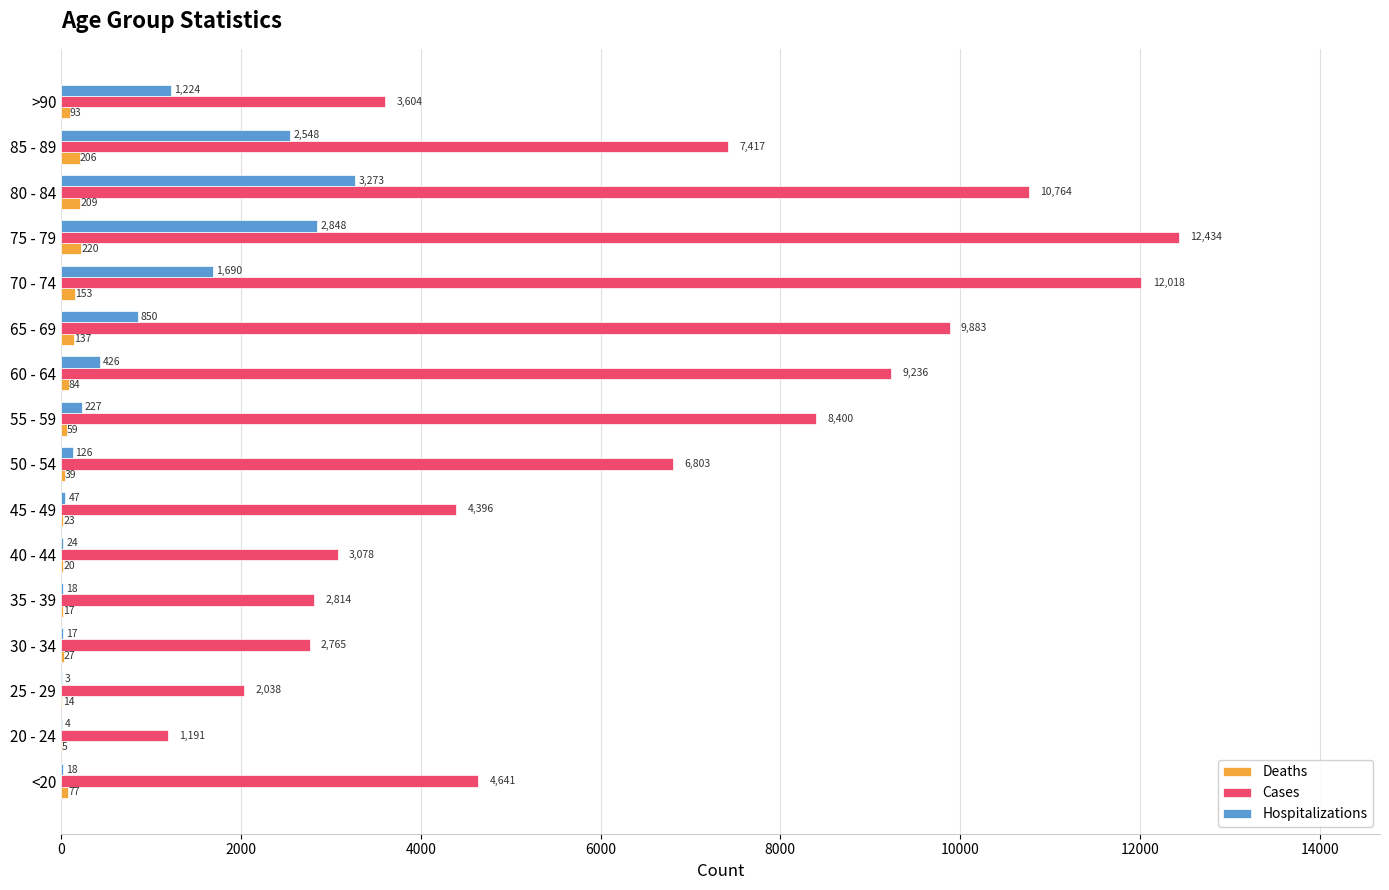

What is the maximum value for Cases?

12434